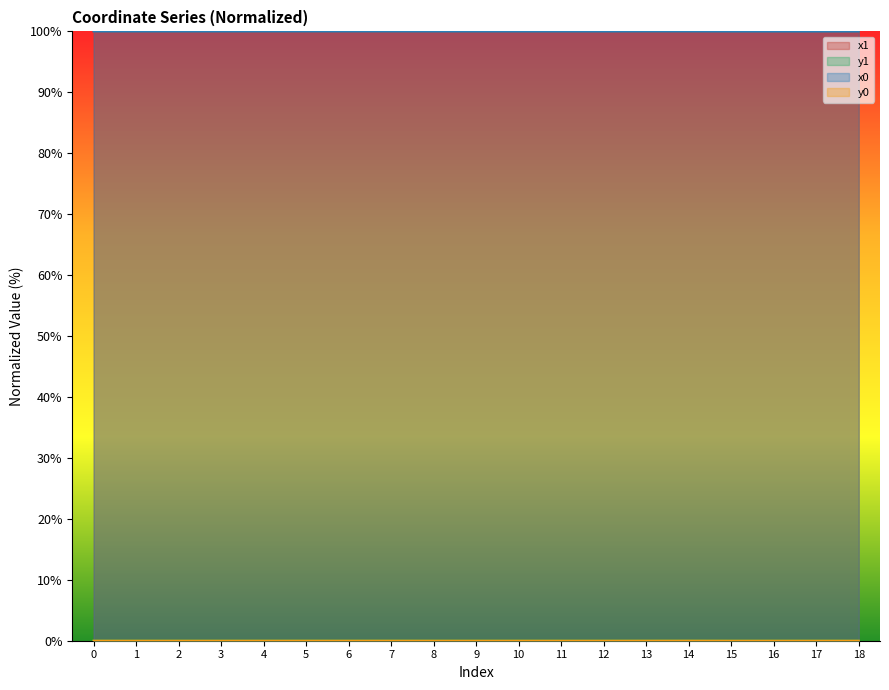

What is the sum of all x1 values?

1899.8